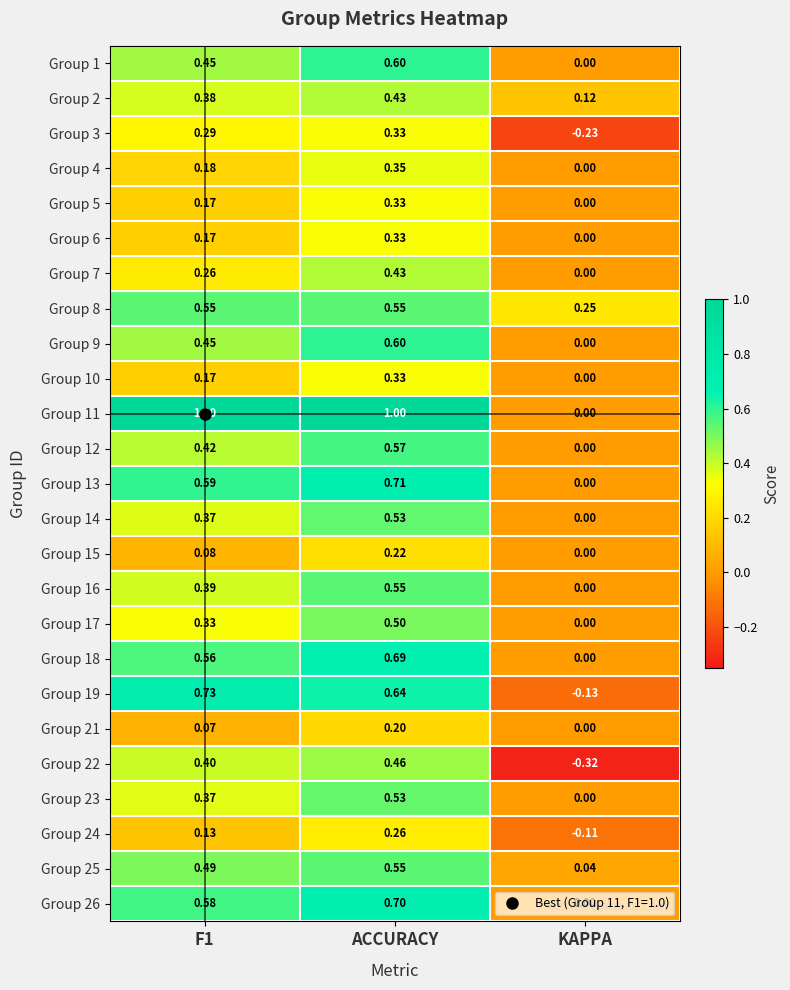

Which category has the highest value in the Group 4 series?

ACCURACY